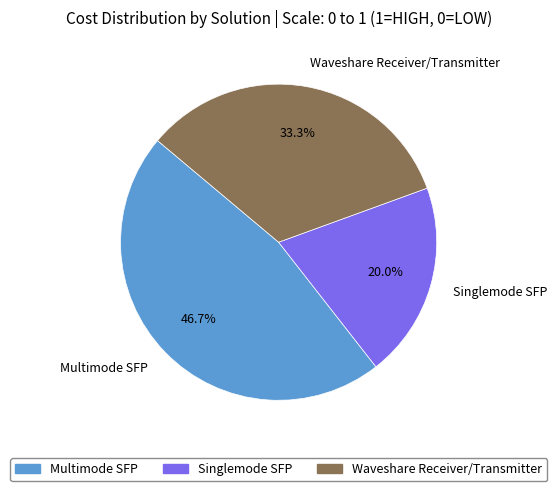

What percentage is the Waveshare Receiver/Transmitter slice, to the nearest percent?

33%